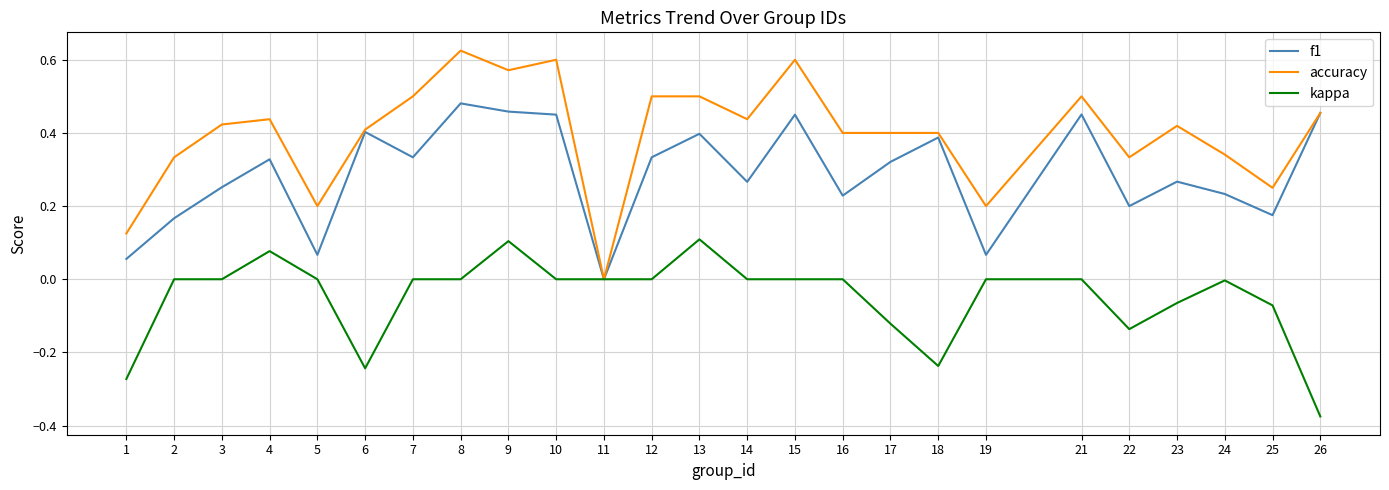

Is it true that kappa equals 0.1 at 9?

True